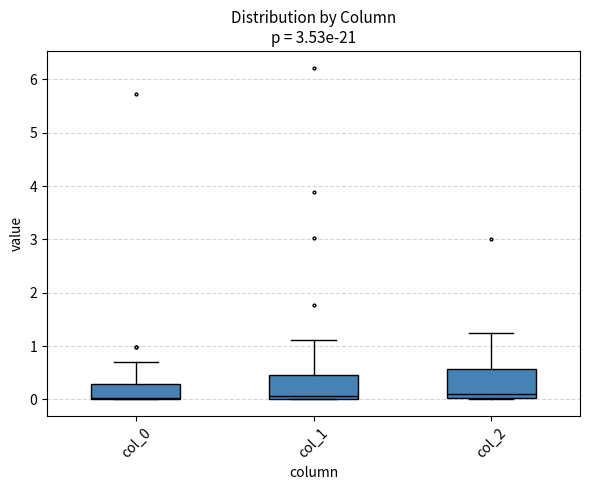

Reading left to right, transcribe this box plot: for each box, give where its median line is, the range the box spans, and where its two whiskers end, as read against the y-axis. The values are not printed on the chart, so give them approximately, as read against the axis.

col_0: median 0.0 (just above the box's lower edge), box 0.0 to 0.3, whiskers 0.0 to 0.7
col_1: median 0.1, box 0.0 to 0.5, whiskers 0.0 to 1.1
col_2: median 0.1, box 0.0 to 0.6, whiskers 0.0 to 1.2